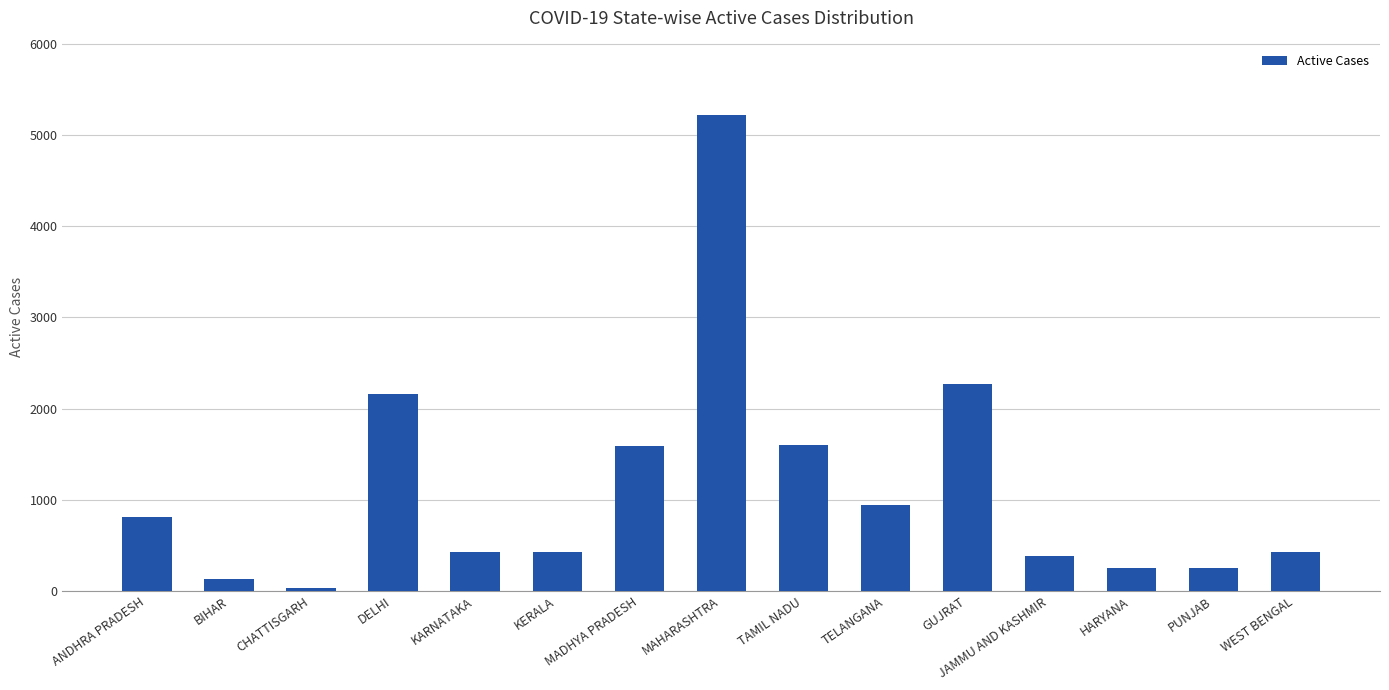

Is it true that the value at TAMIL NADU is 1596?

True